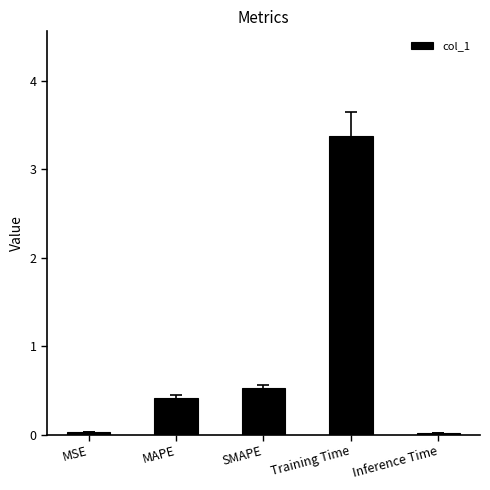

How many distinct data groups are displayed?

1